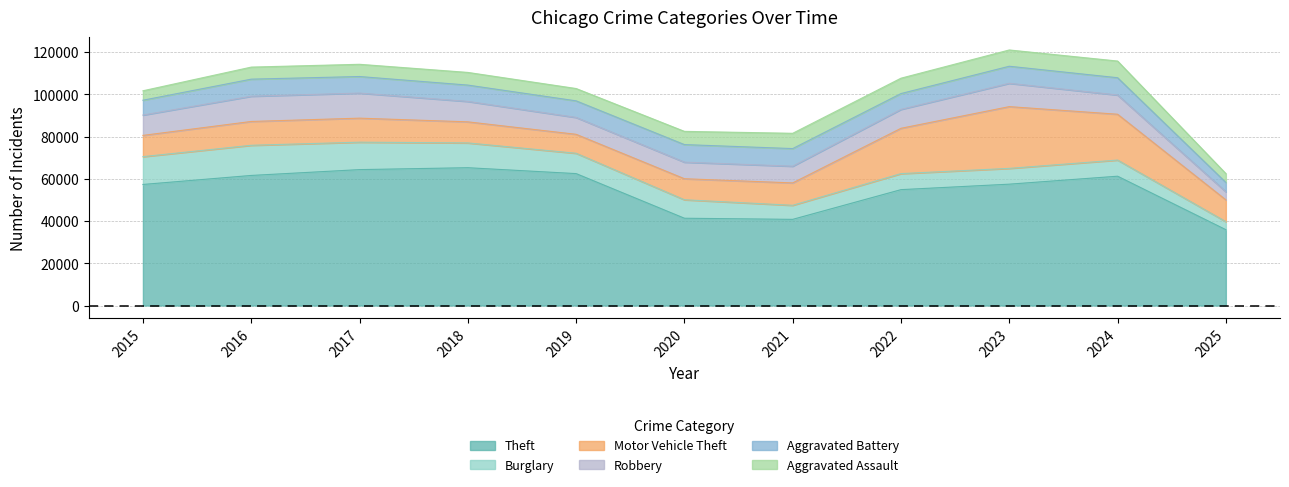

Which series has the largest total across all categories?

Theft